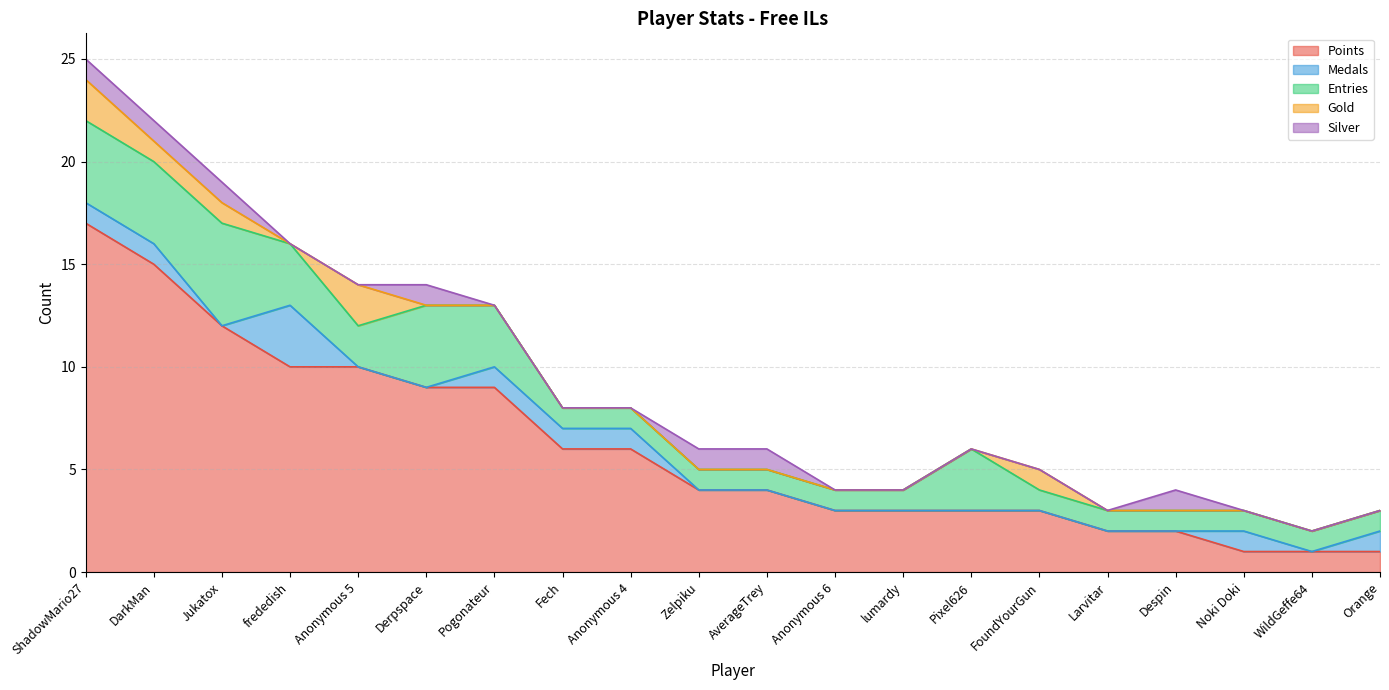

What is the difference between the maximum and second lowest values in the Gold series?

2